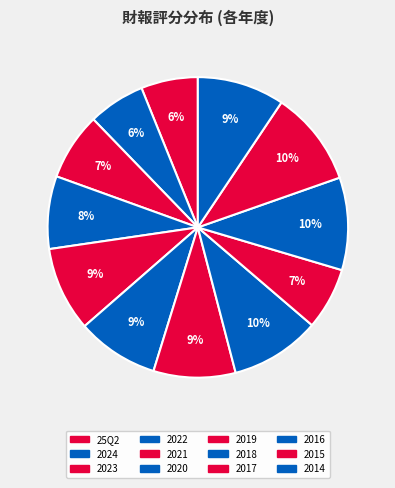

Count the number of slices in the pie.

12